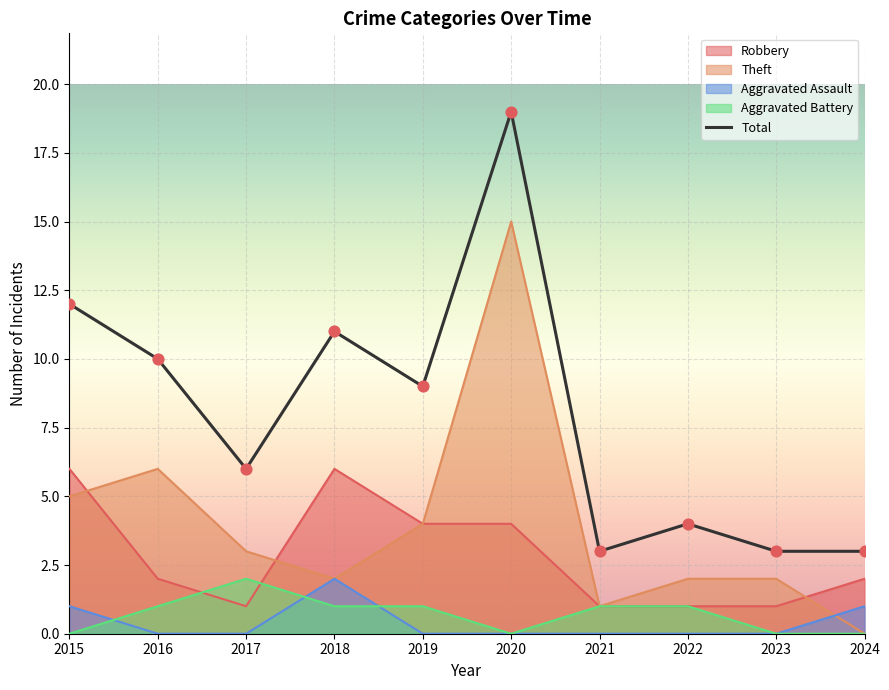

Which series contains the lowest Y value?

Theft